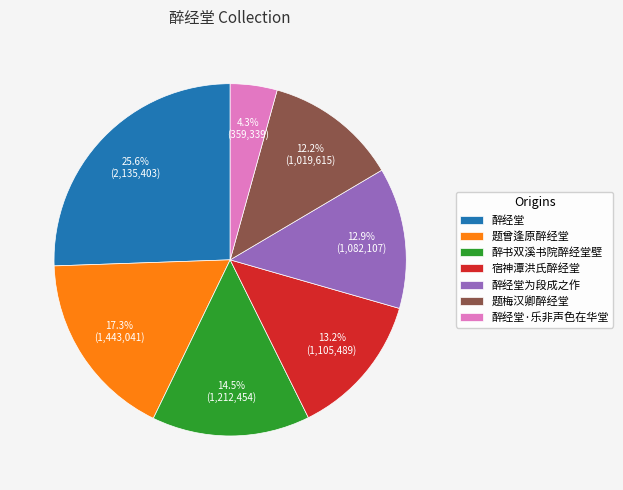

Combined, do 题曾逢原醉经堂 and 醉经堂为段成之作 account for over 50%?

No